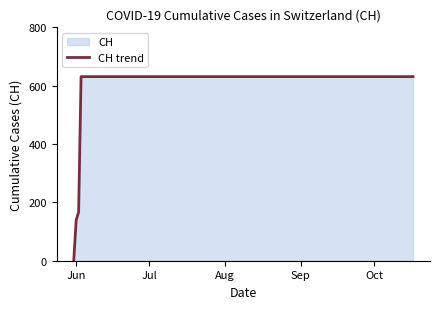

What is the greatest value displayed?

631